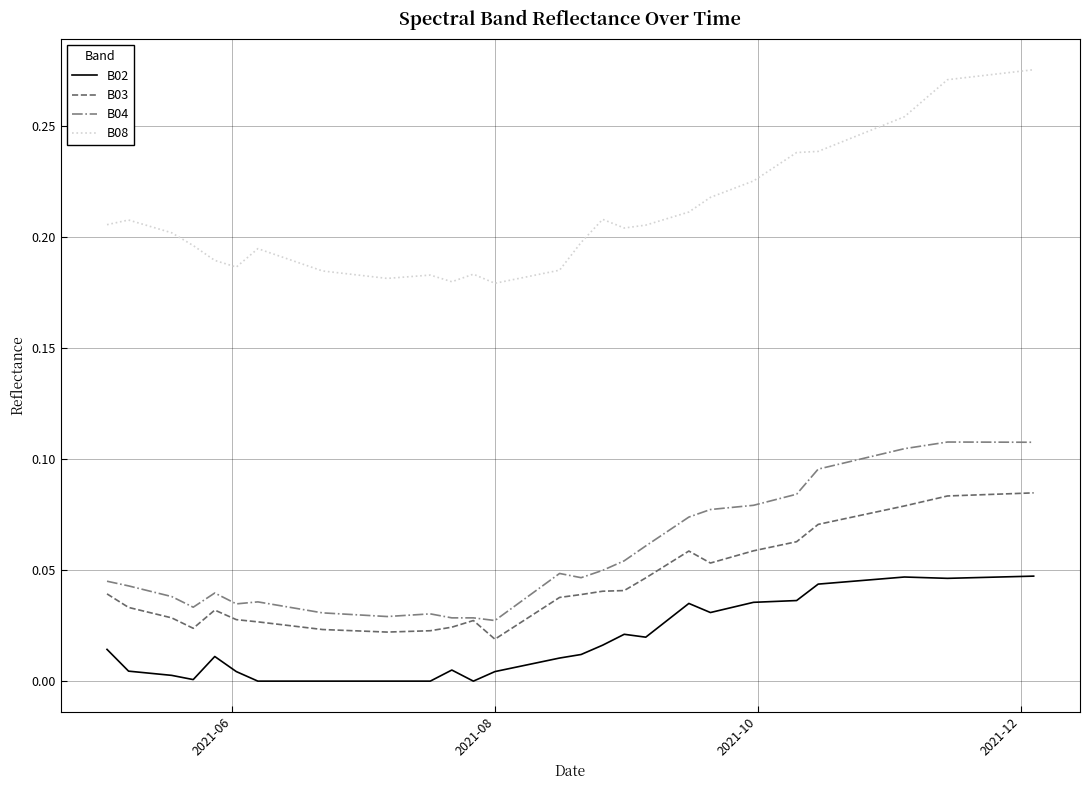

Which series has the widest spread of values?

B08